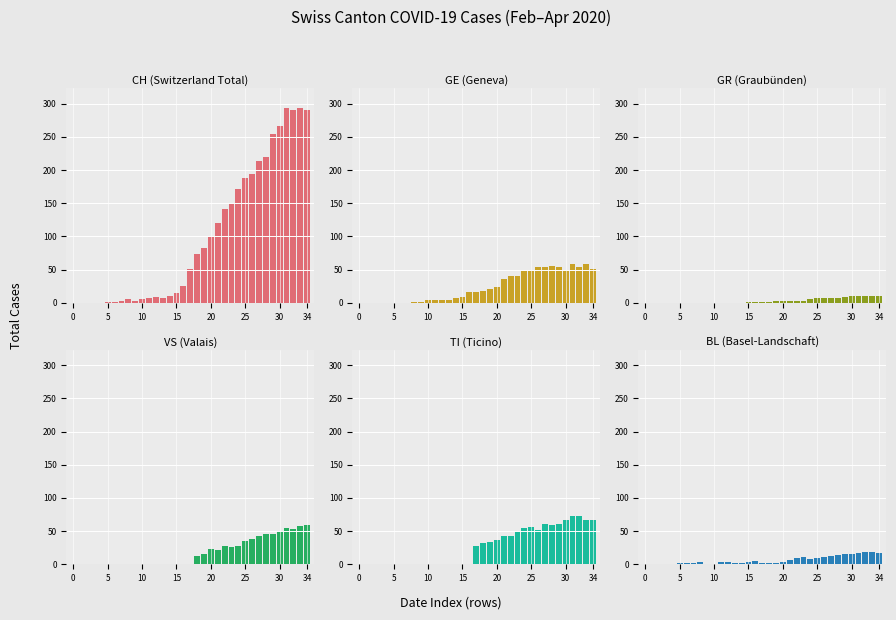

What is the label of the 15th bar from the left?

14